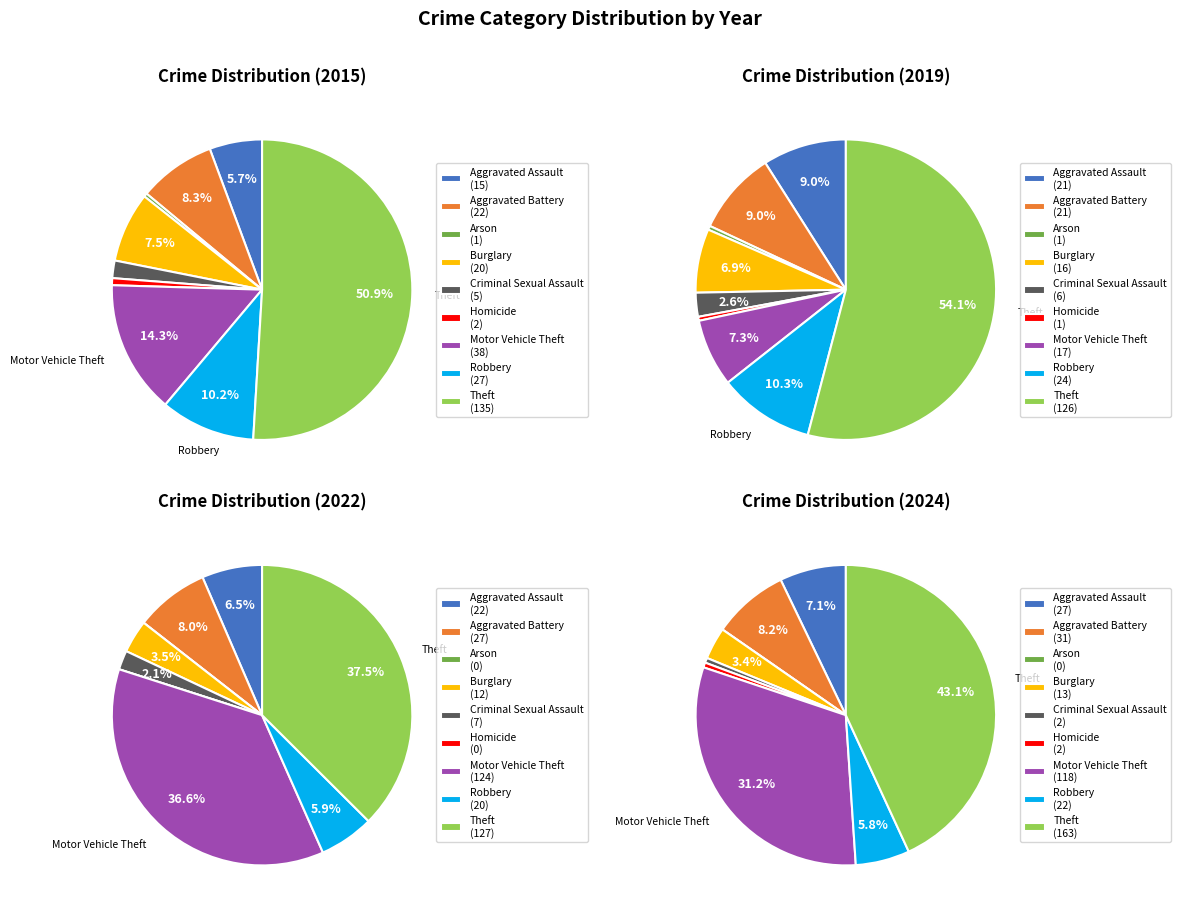

What portion of the pie excludes Robbery?

89.8%